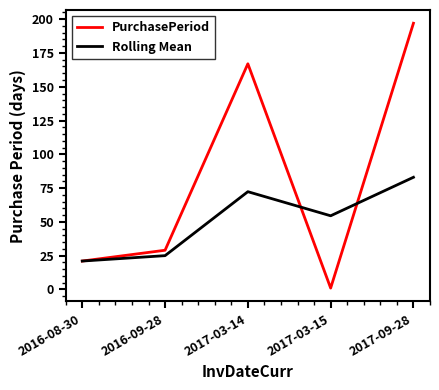

Rank the series at 2017-03-14 from highest to lowest value.

PurchasePeriod, Rolling Mean